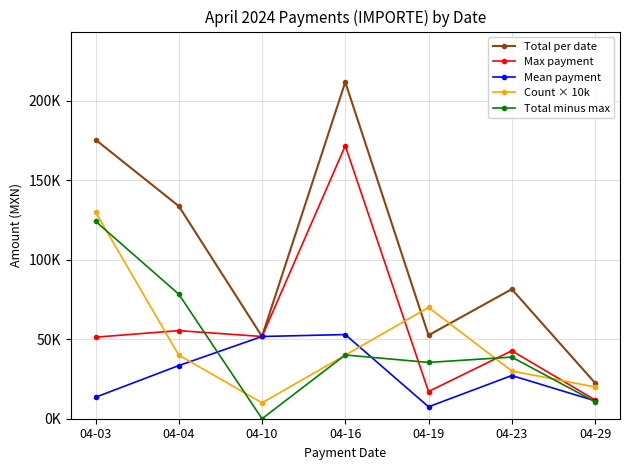

Is it true that Count × 10k equals 52429.7 at 04-04?

False